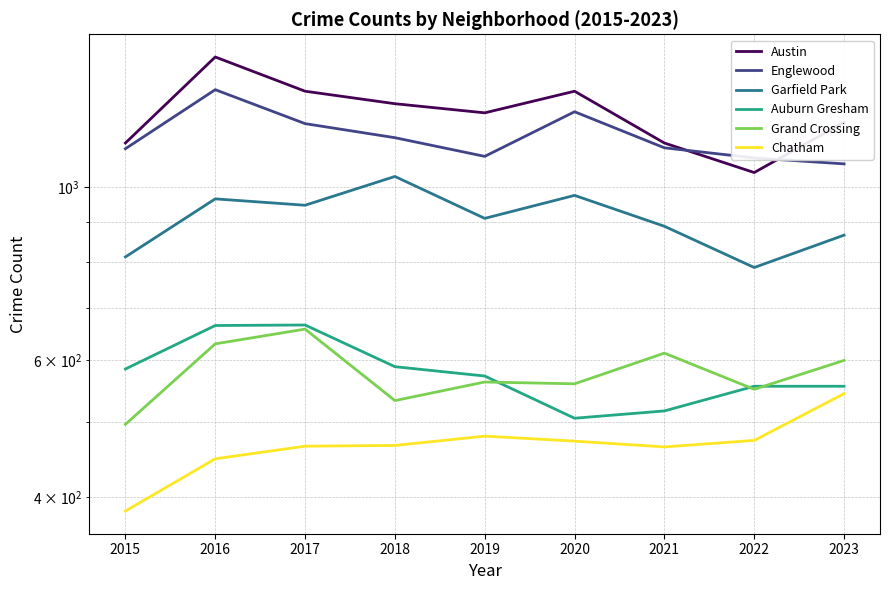

After their last crossing, which series has the higher values: Auburn Gresham or Grand Crossing?

Grand Crossing